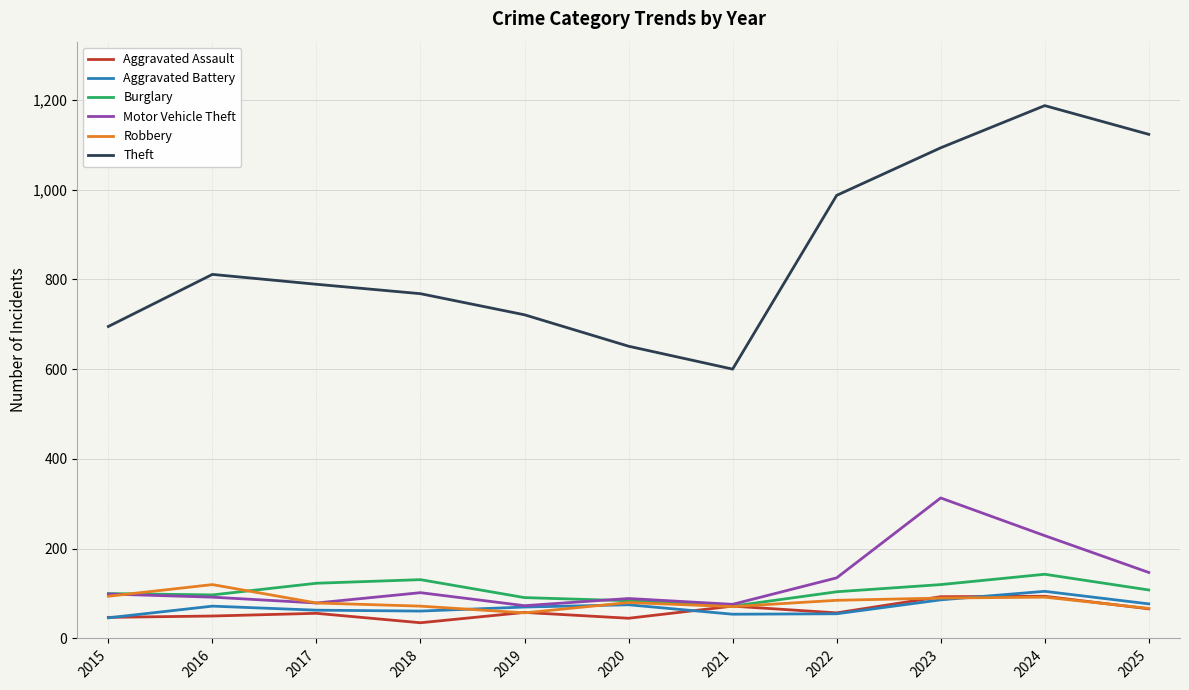

True or false: Theft has more than 1 interior local peaks.

True